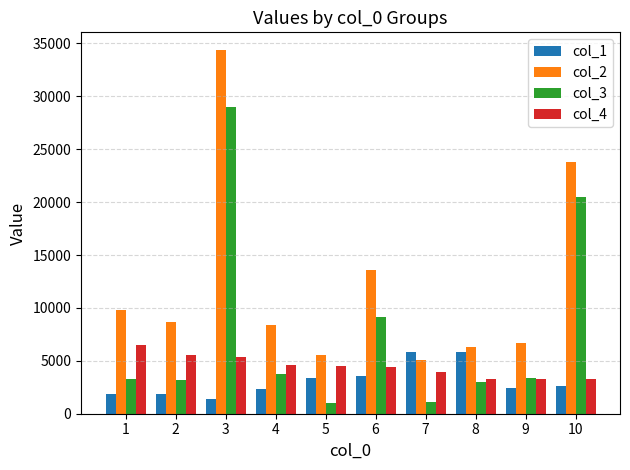

Which series has the largest total across all categories?

col_2